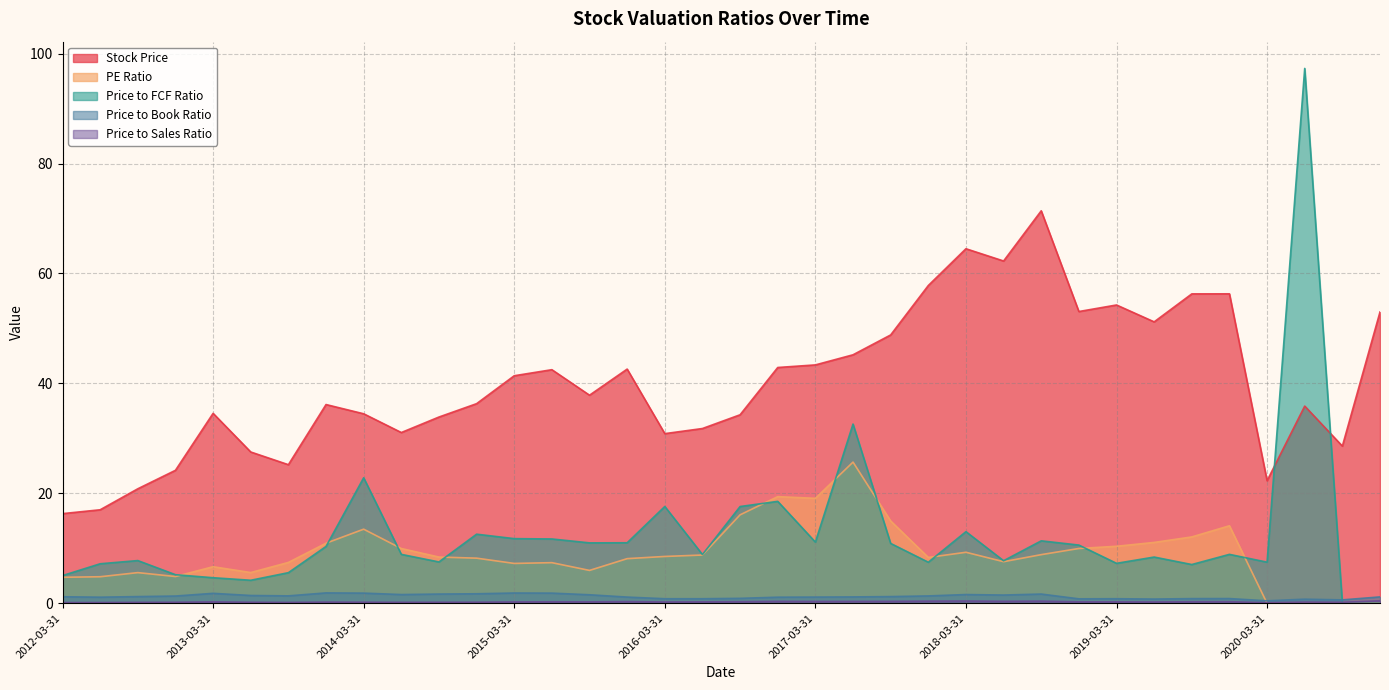

What is the difference between the Price to Book Ratio values at 2015-06-30 and 2021-02-19?

0.7